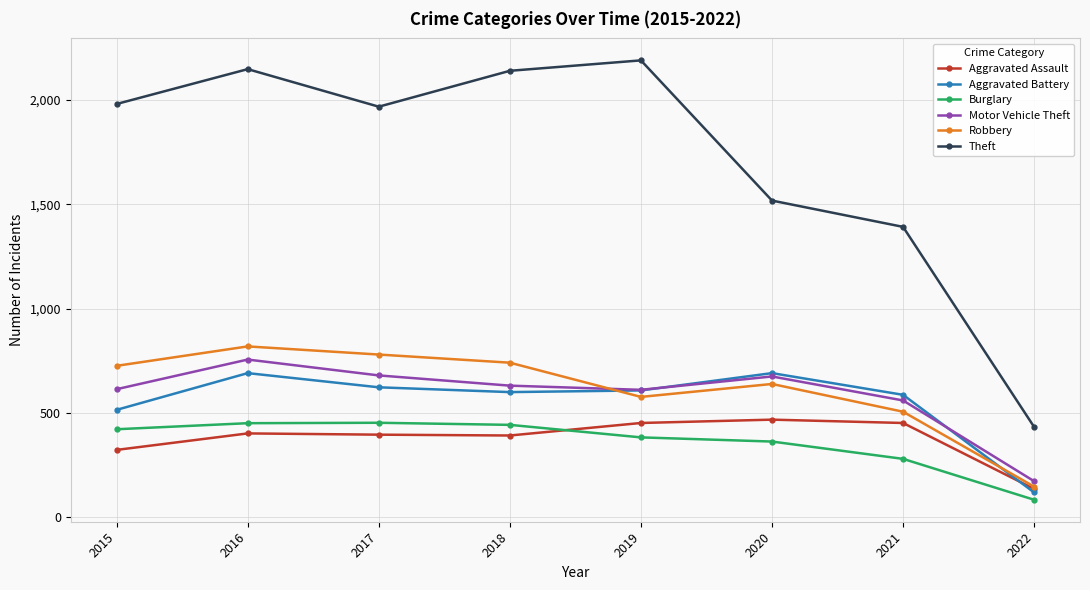

True or false: Theft and Aggravated Assault intersect in this chart.

False